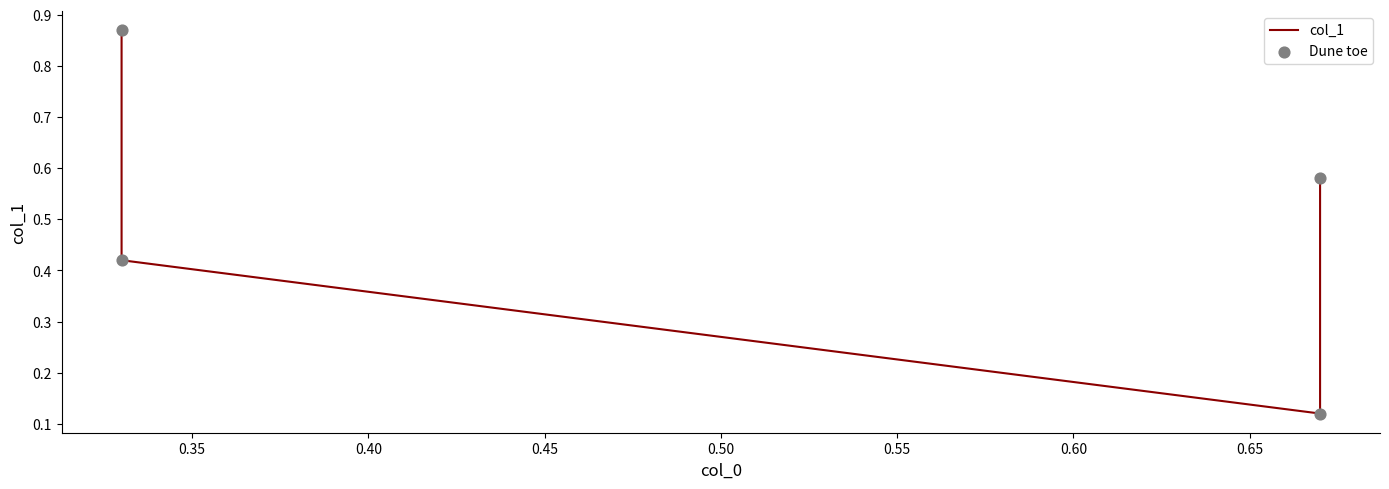

What are all the series names shown in the legend?

col_1, Dune toe